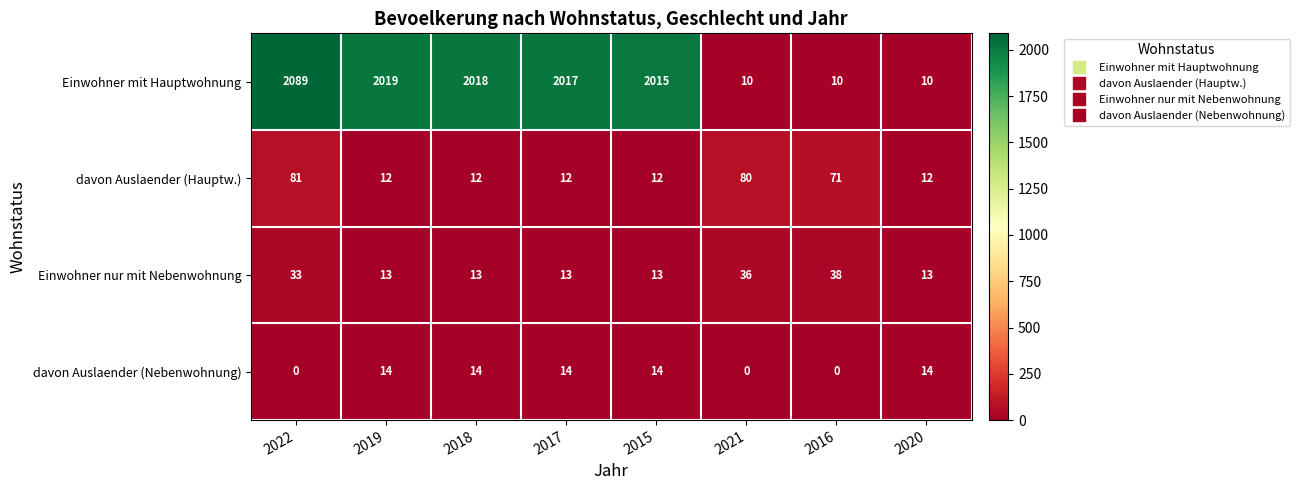

At which label does Einwohner mit Hauptwohnung first exceed 2017?

2022